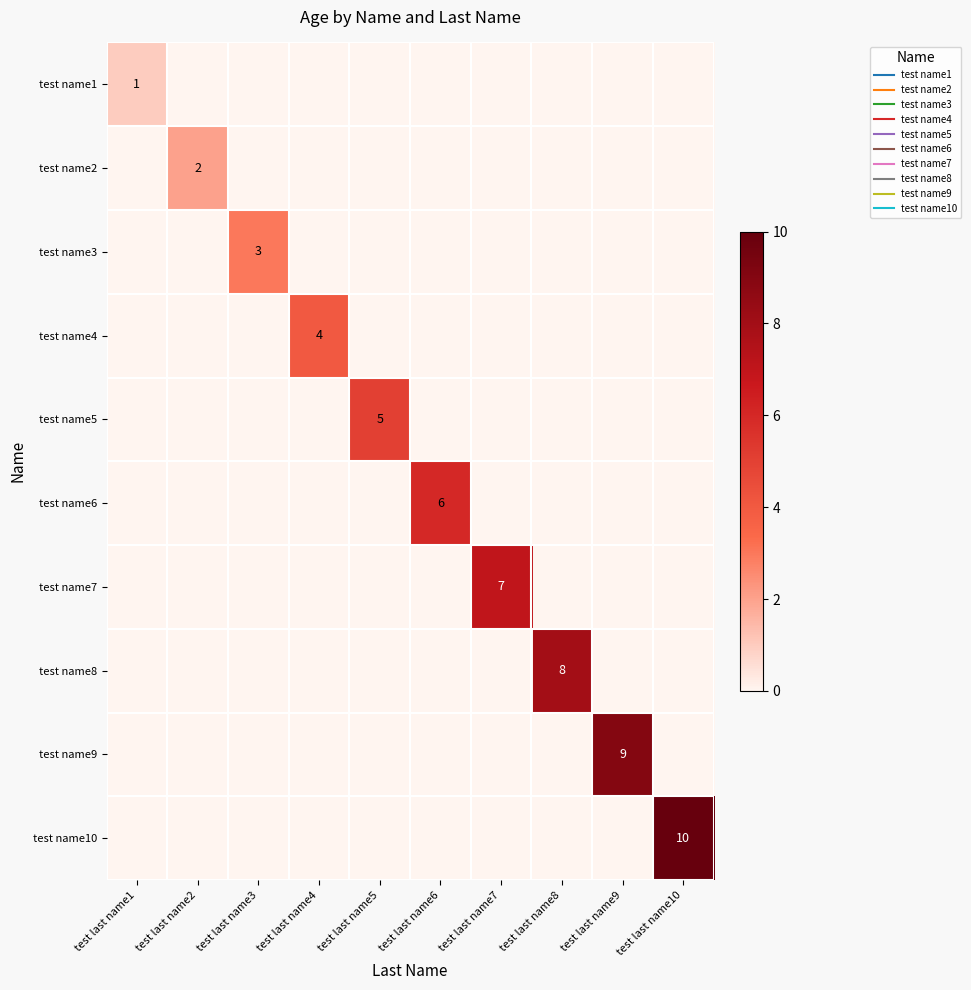

What is the total value across all series at test last name4?

4